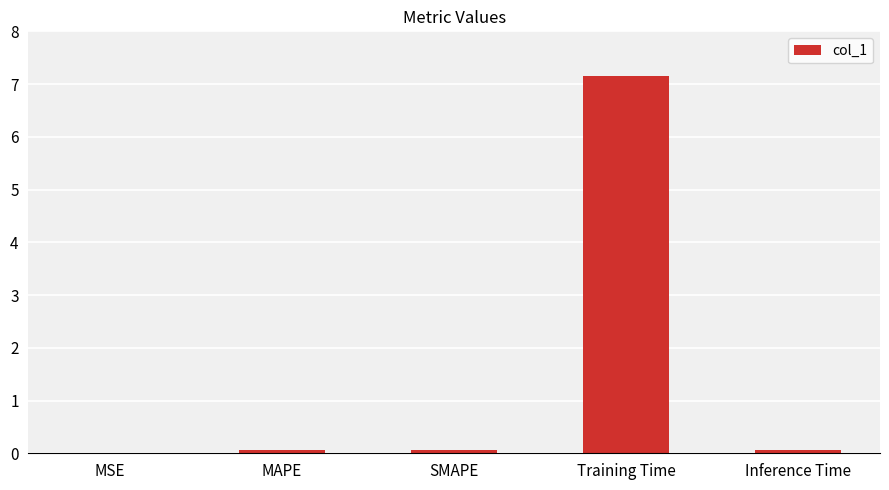

The chart shows a value of 11.4 at Training Time. True or false?

False